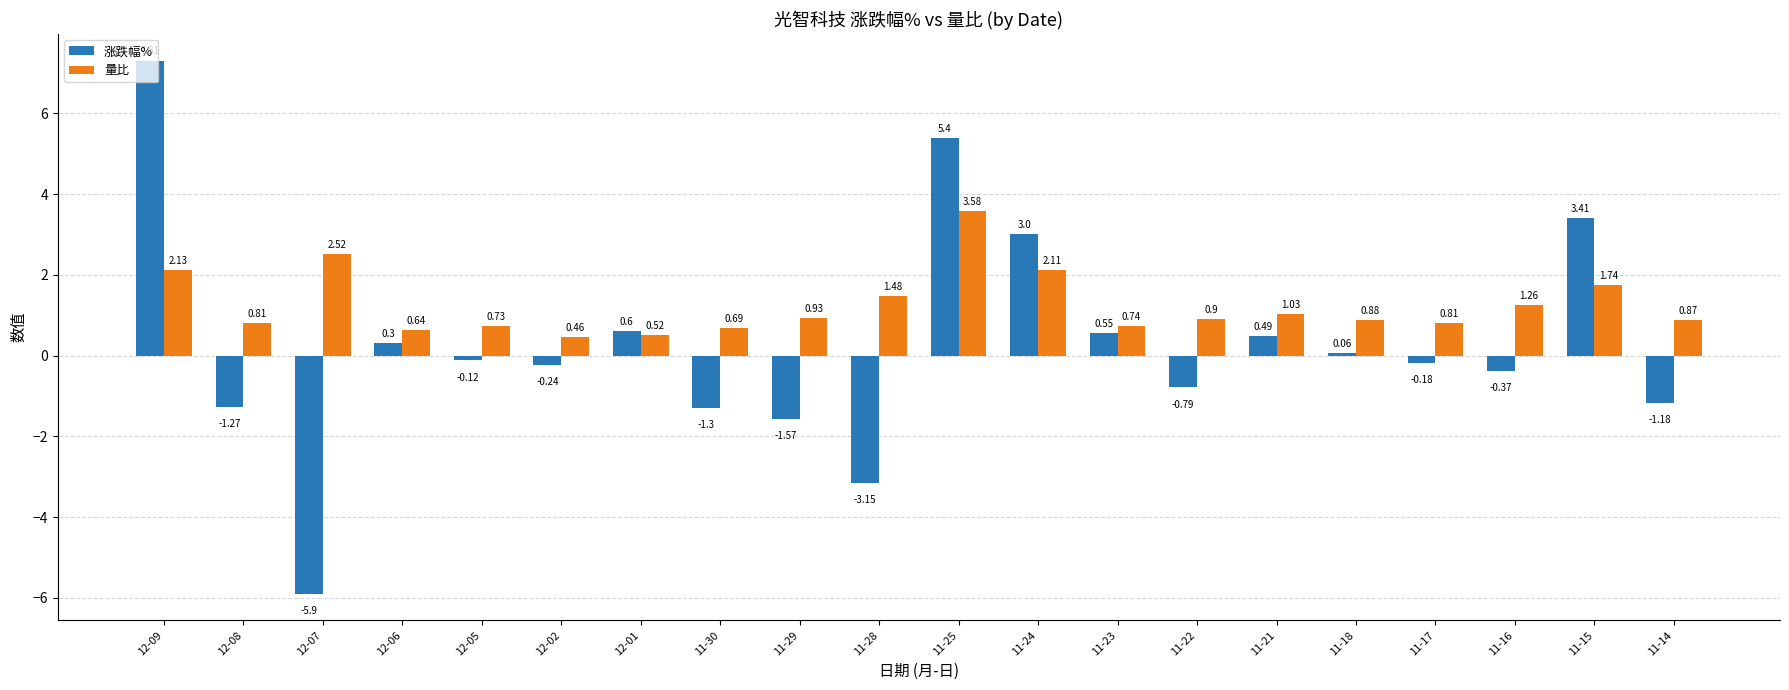

How many categories are shown in the chart?

20